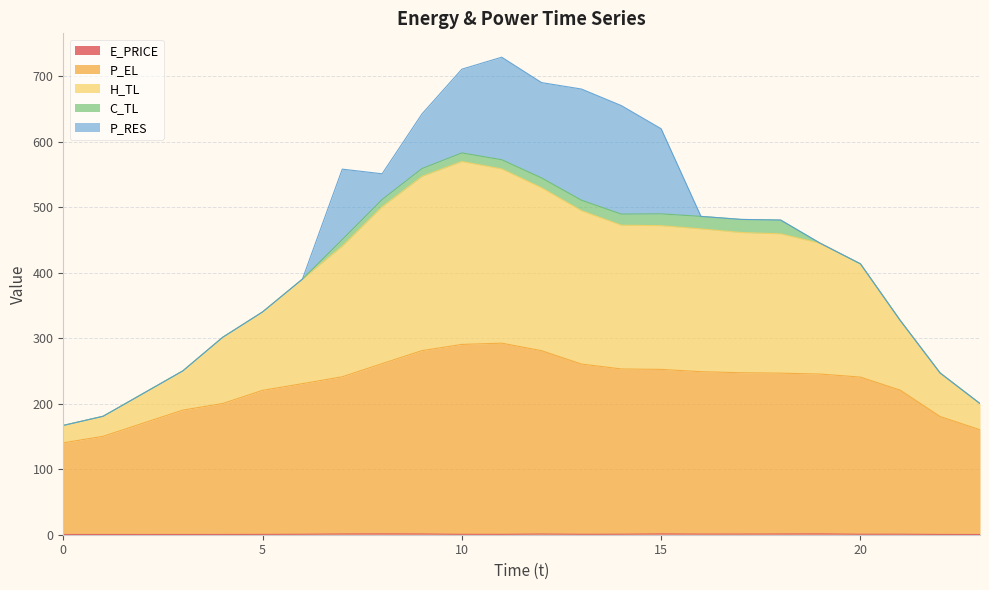

What is the smallest value displayed?

0.3